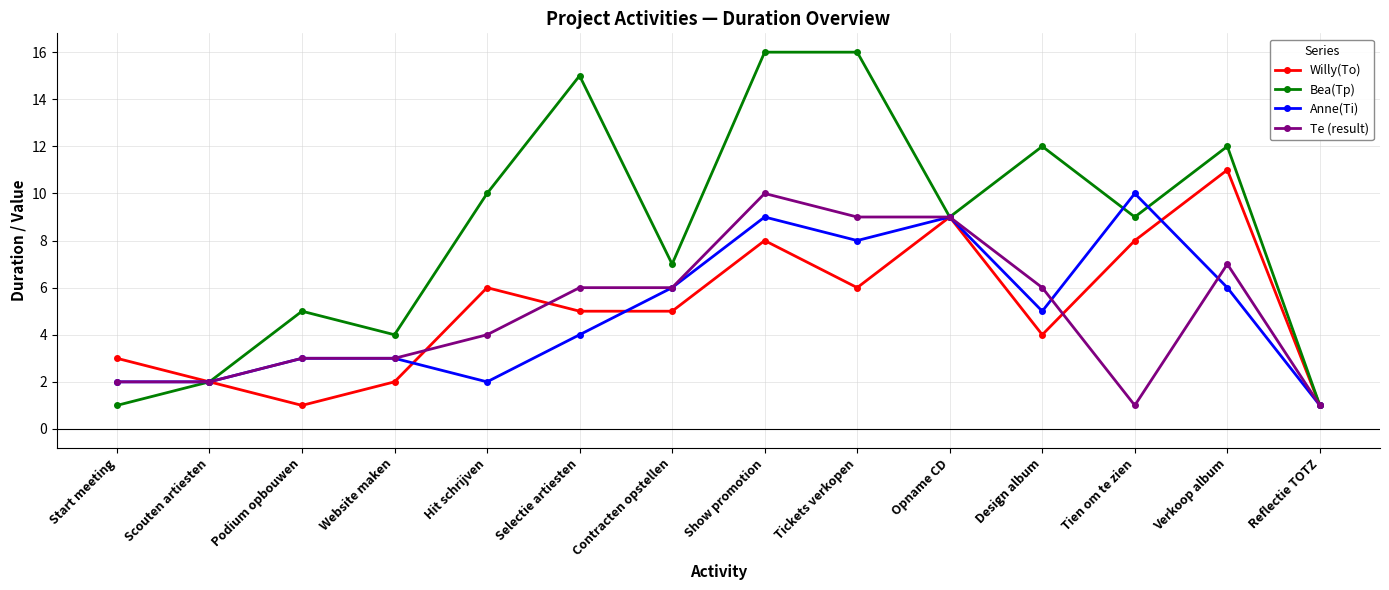

The Anne(Ti) series shows 3 at Verkoop album. True or false?

False